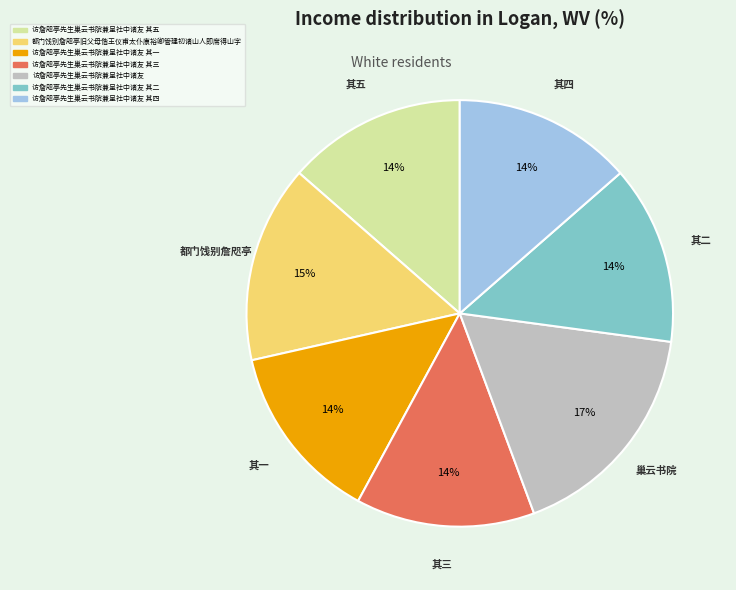

Which category has the biggest portion of the pie?

访詹咫亭先生巢云书院兼呈社中诸友